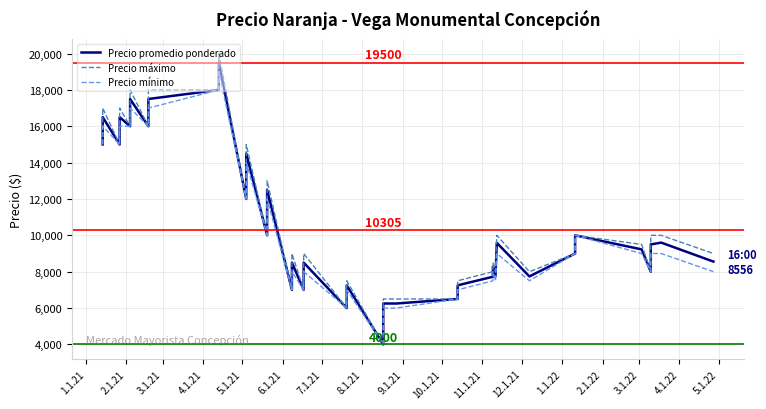

How many lines are shown in the chart?

3